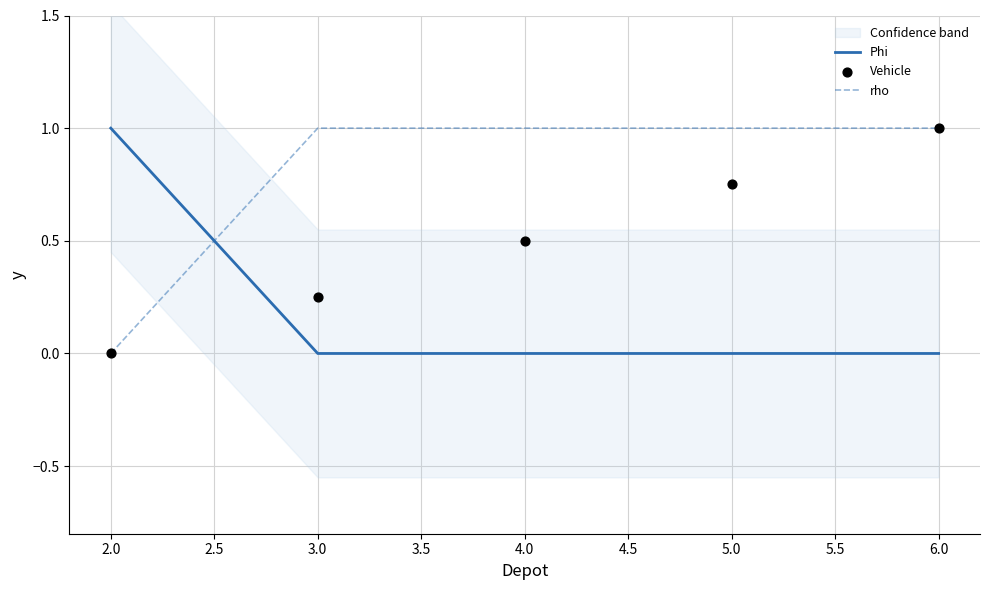

Which series has the largest total across all categories?

rho